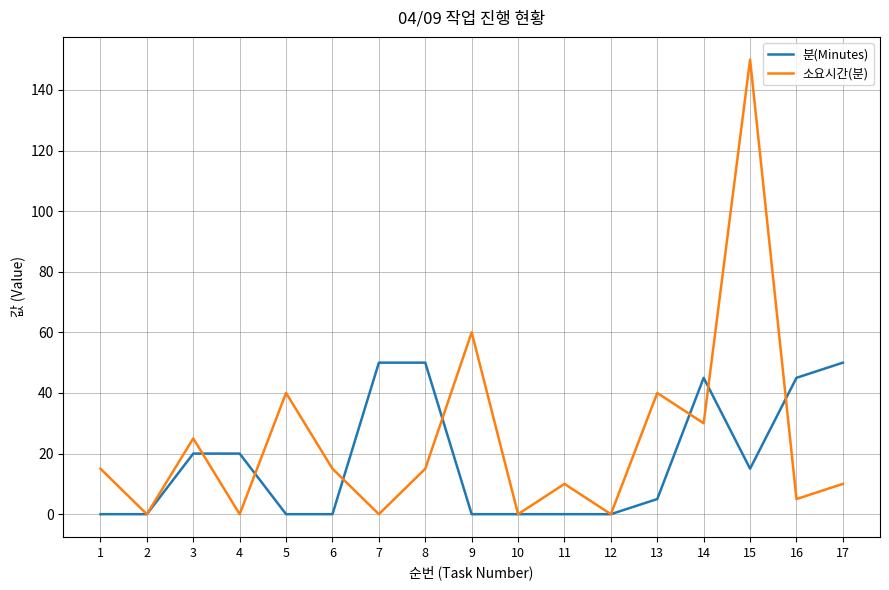

Is the value of 분(Minutes) at 13 greater than the value of 소요시간(분) at 7?

Yes